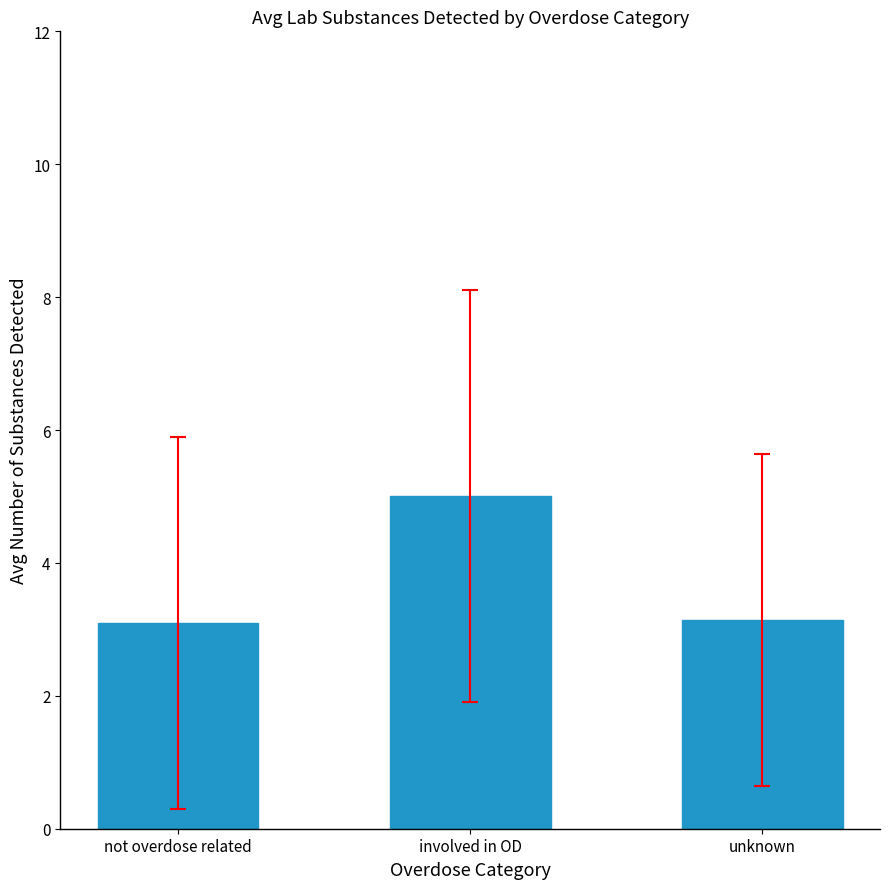

What is the ratio of the value at unknown to the value at not overdose related?

1.0